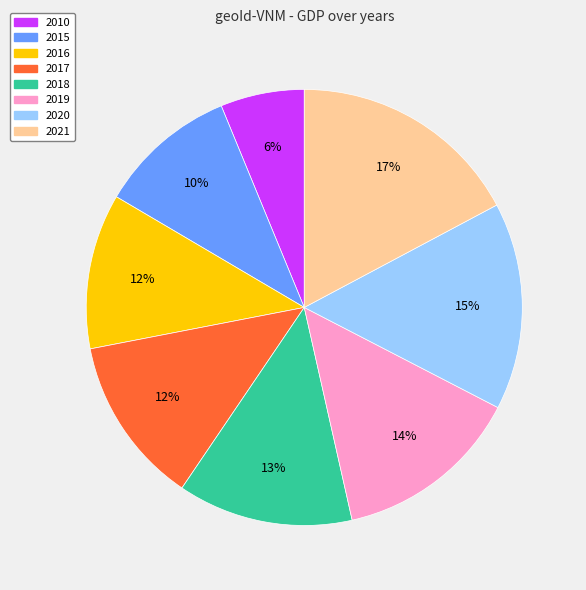

True or false: 2010 accounts for 6% of the total.

True